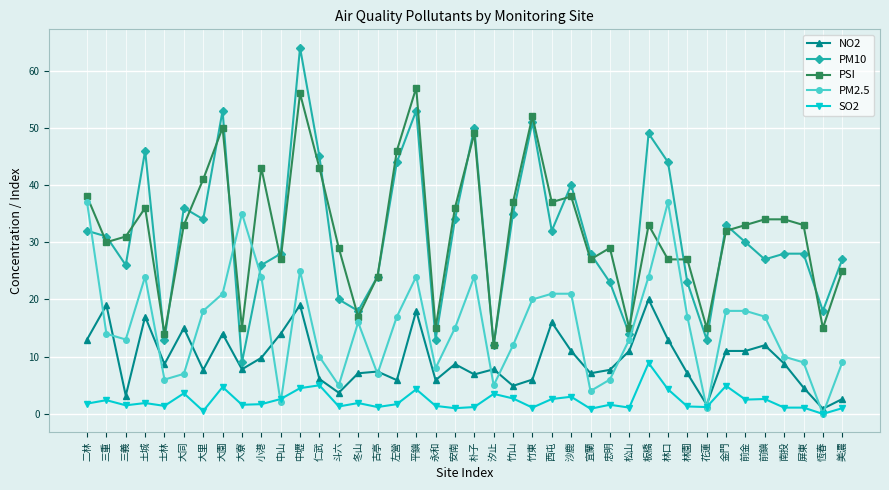

True or false: PSI and SO2 cross at least once.

False